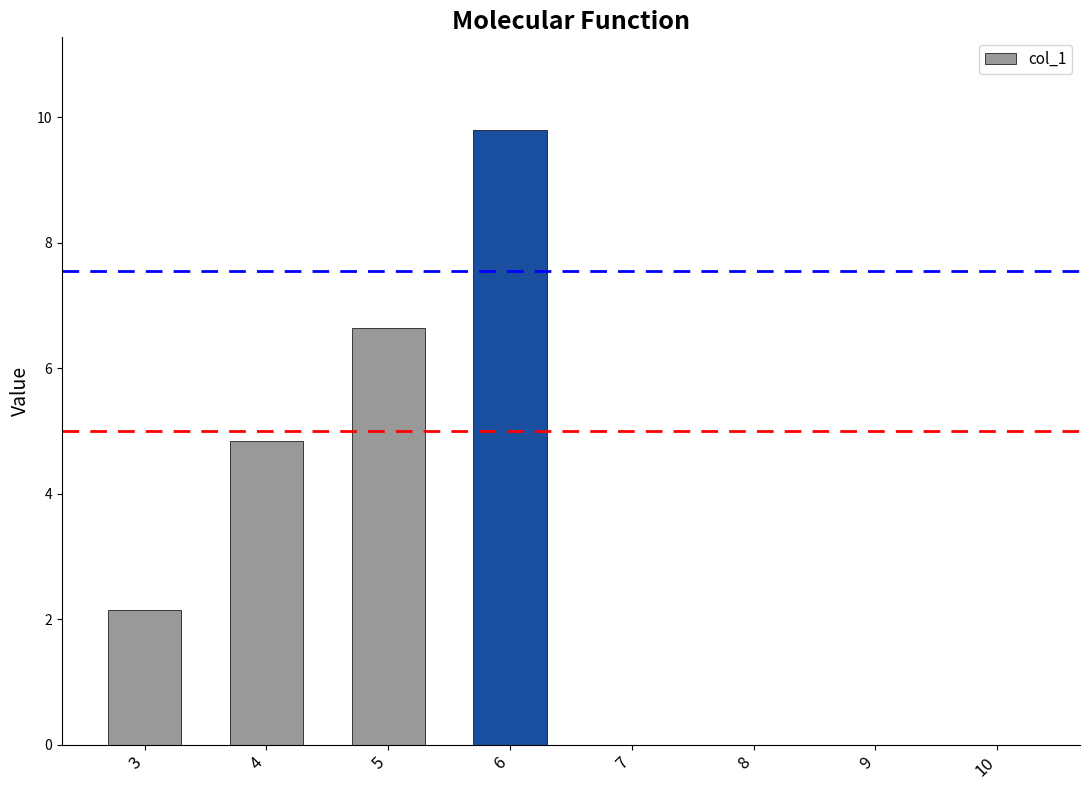

Which has a higher value, 4 or 8?

4